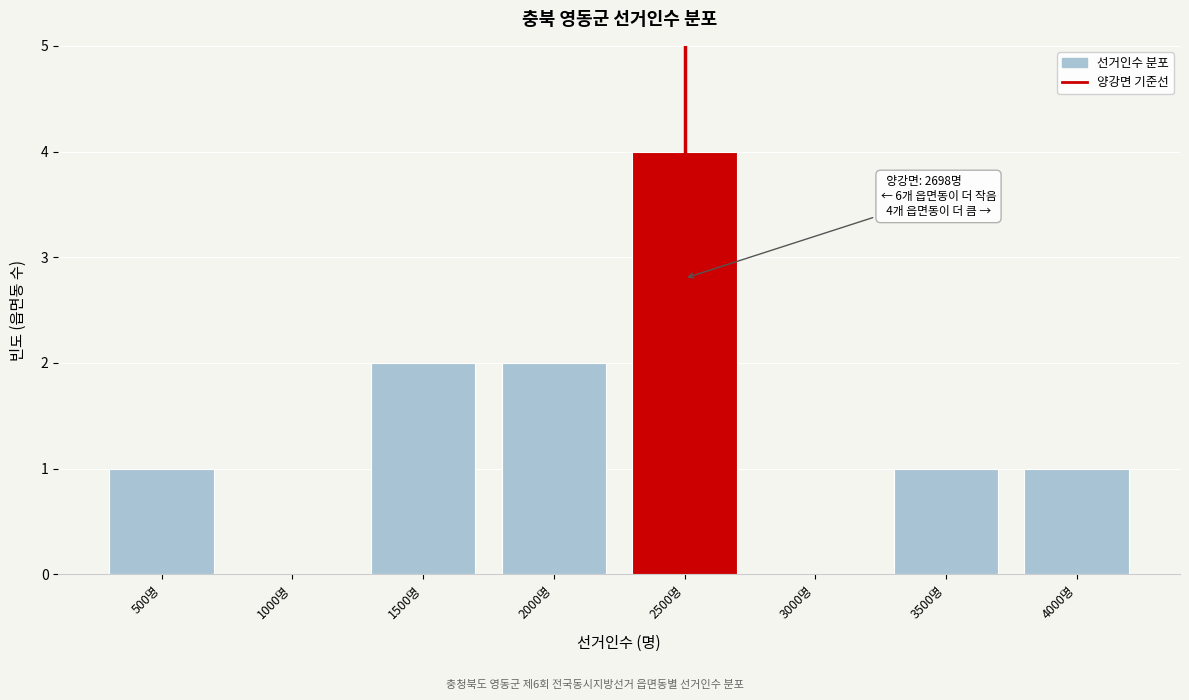

Reading right to left, what are all the values shown in this chart?

4000명=1	3500명=1	3000명=0	2500명=4	2000명=2	1500명=2	1000명=0	500명=1